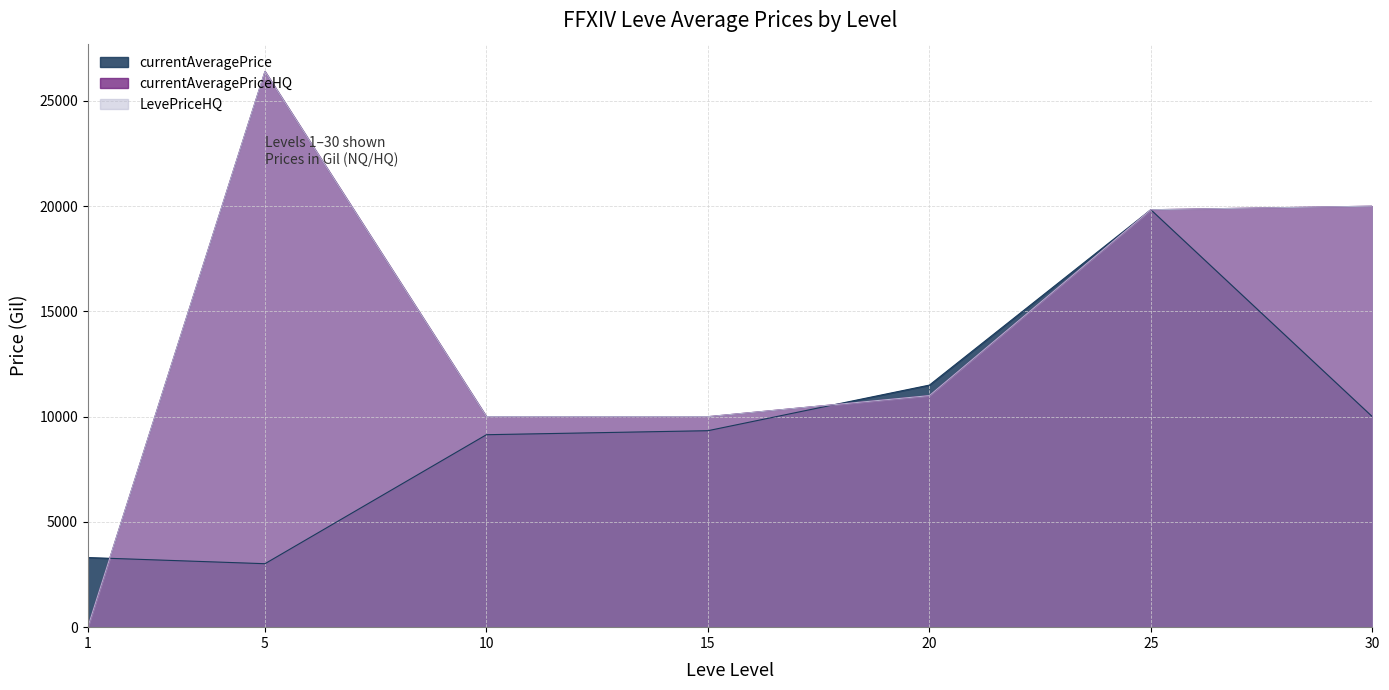

Reading left to right, transcribe all the data shown in this chart.

currentAveragePrice: 3307.0	3015.0	9142.9	9333.3	11500.0	19830.2	10000.0
currentAveragePriceHQ: 0.0	26400.0	10000.0	10000.0	11000.0	19830.2	20000.0
LevePriceHQ: 0.0	26400.0	10000.0	10000.0	11000.0	19830.2	20000.0